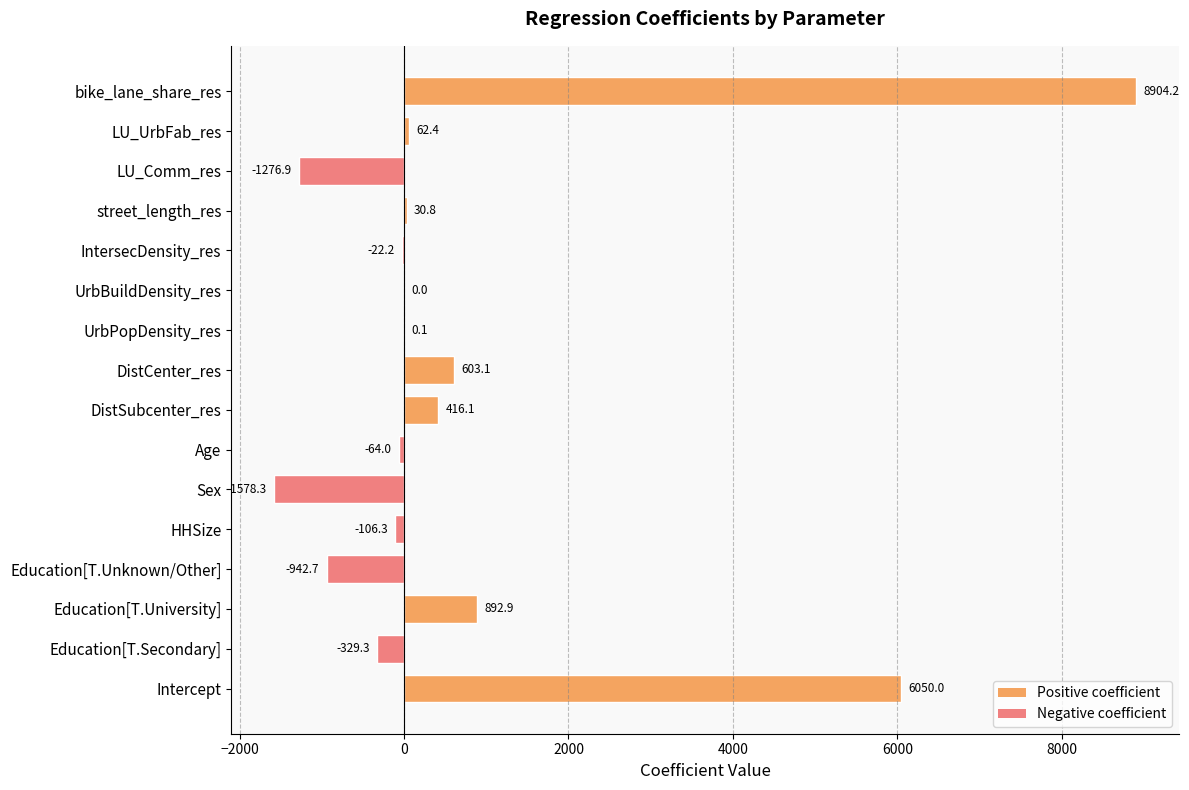

At which label is the value closest to 3662?

Intercept